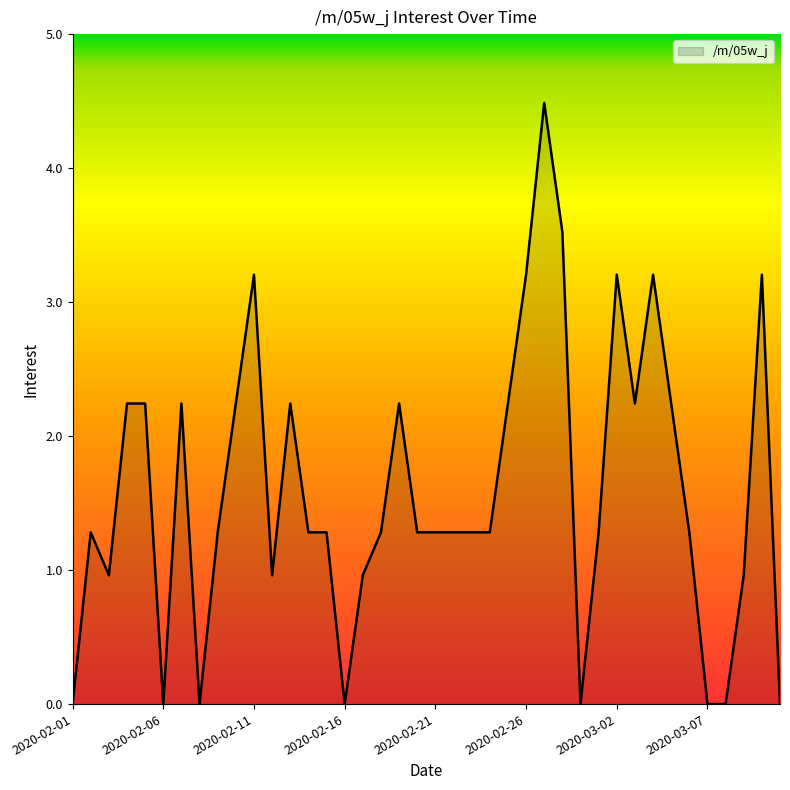

Reading left to right, what are all the values shown in this chart?

0.0	1.3	1.0	2.2	2.2	0.0	2.2	0.0	1.3	2.2	3.2	1.0	2.2	1.3	1.3	0.0	1.0	1.3	2.2	1.3	1.3	1.3	1.3	1.3	2.2	3.2	4.5	3.5	0.0	1.3	3.2	2.2	3.2	2.2	1.3	0.0	0.0	1.0	3.2	0.0